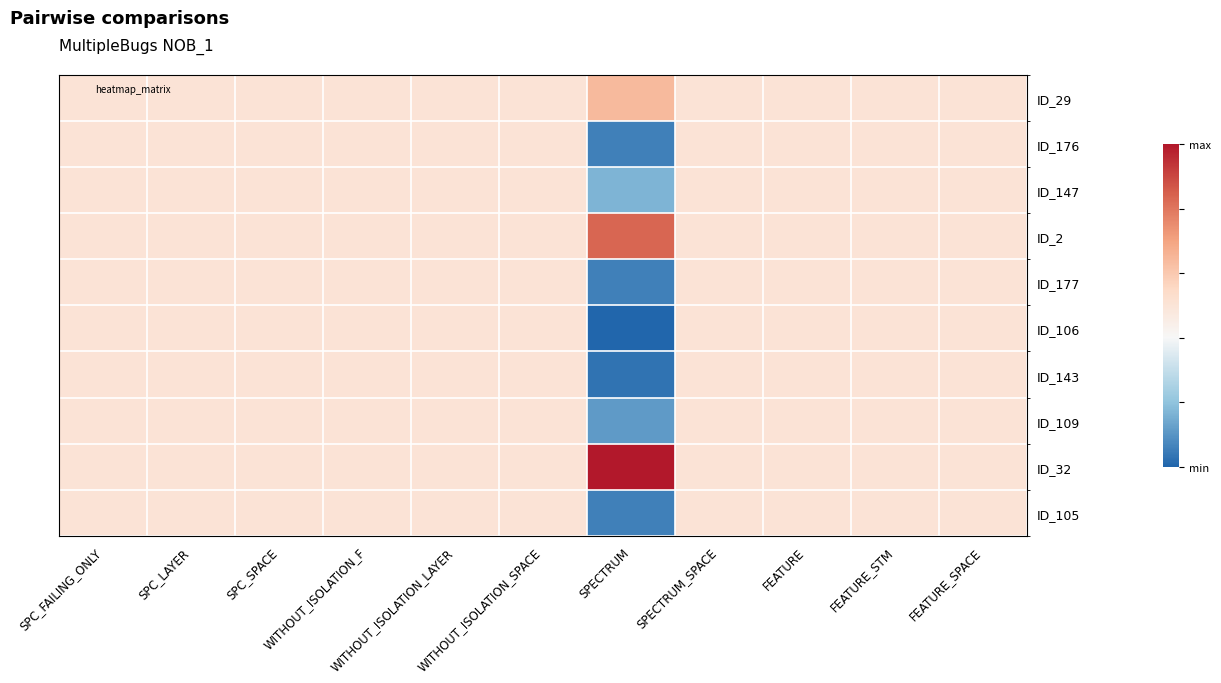

At how many categories does at least one series exceed 0?

11